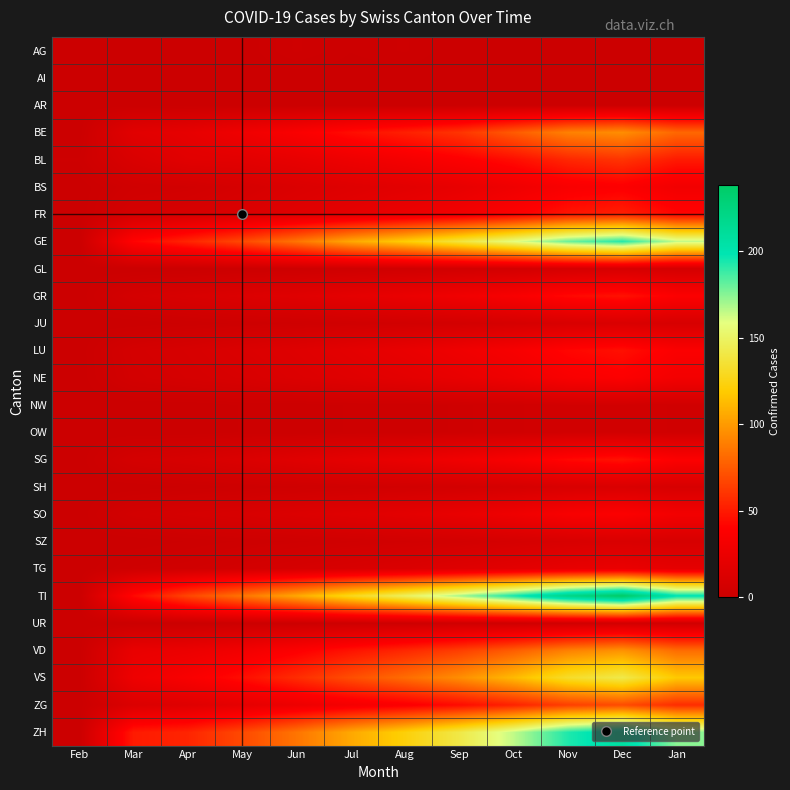

At how many categories does at least one series exceed 205?

2